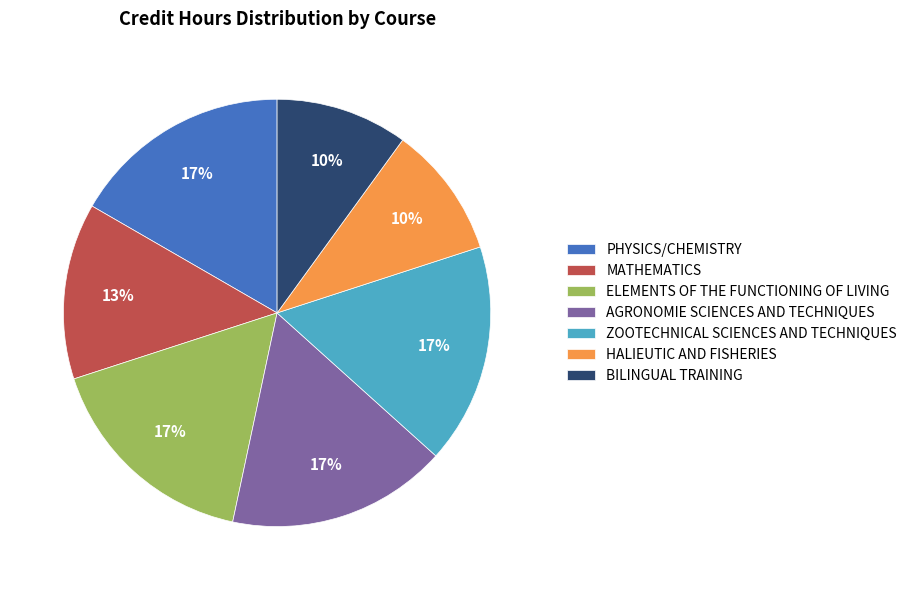

Is the sum of PHYSICS/CHEMISTRY and AGRONOMIE SCIENCES AND TECHNIQUES greater than half?

No